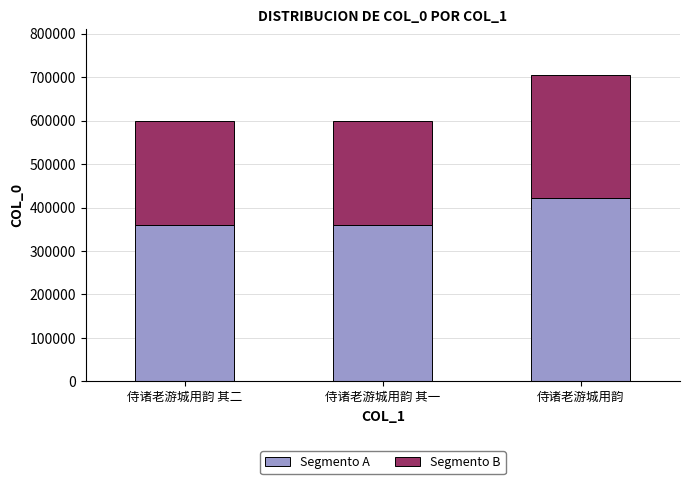

Reading left to right, list the values for the Segmento A series.

侍诸老游城用韵 其二=359767	侍诸老游城用韵 其一=359767	侍诸老游城用韵=422937